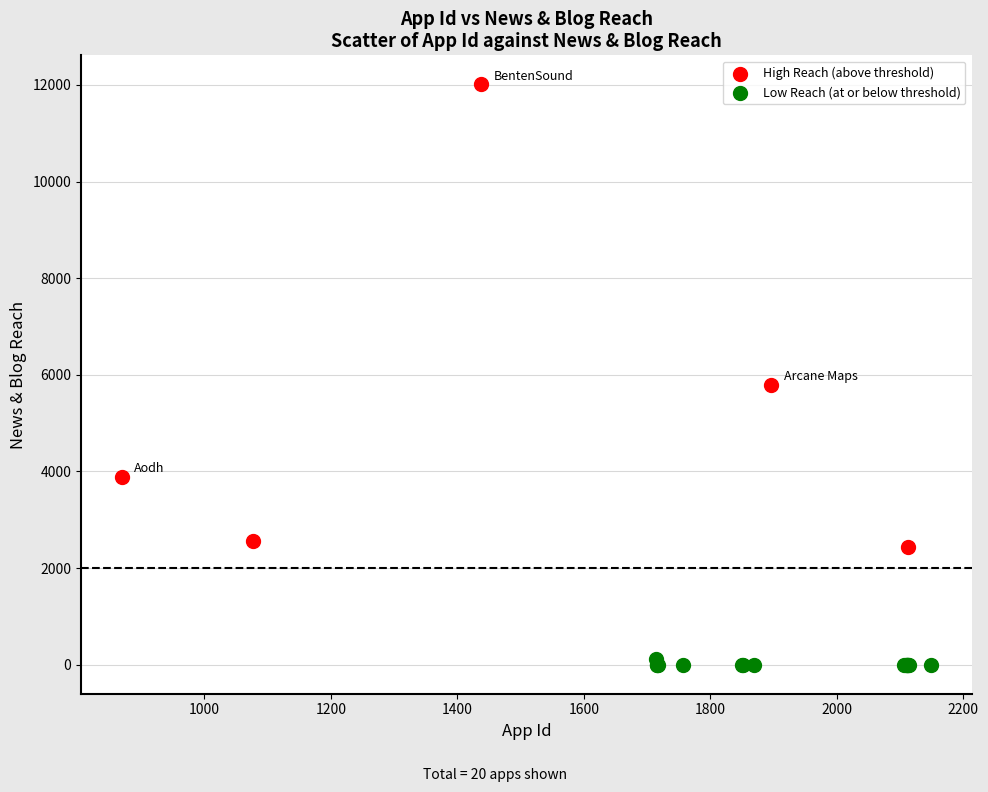

What are all the series names shown in the legend?

High Reach (above threshold), Low Reach (at or below threshold)